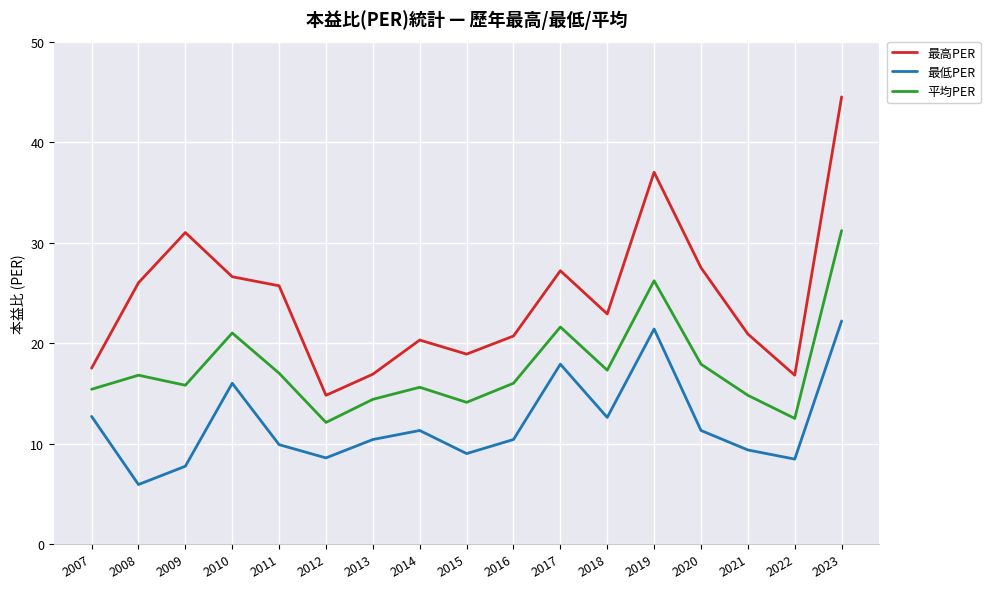

The 最高PER series shows 59.5 at 2019. True or false?

False